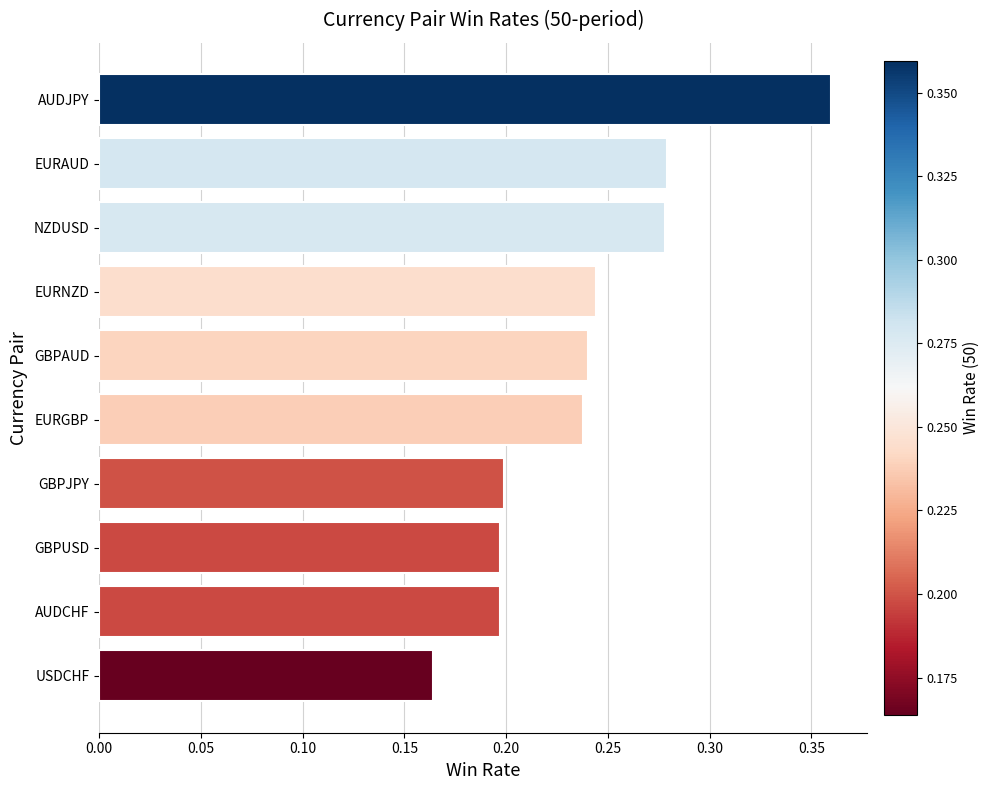

Count the values in the range 0 to 1.

10